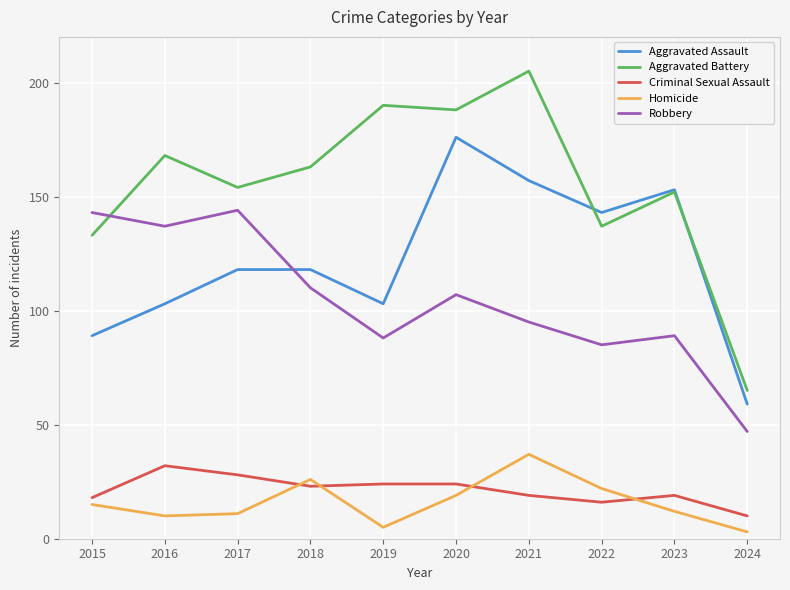

At 2017, list the series in order from largest to smallest.

Aggravated Battery, Robbery, Aggravated Assault, Criminal Sexual Assault, Homicide